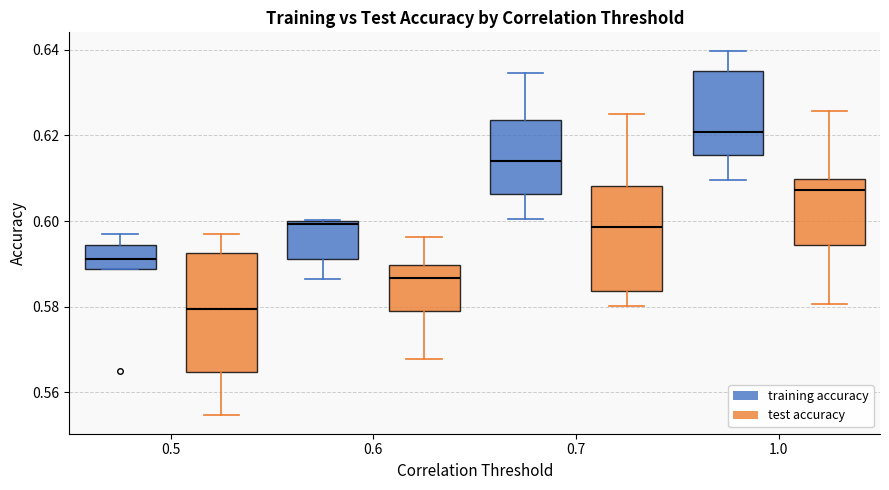

Reading left to right, transcribe this box plot: for each box, give where its median line is, the range the box spans, and where its two whiskers end, as read against the y-axis. The values are not printed on the chart, so give them approximately, as read against the axis.

0.5 (training accuracy): median 0.592, box 0.588 to 0.594, whiskers 0.588 to 0.596
0.5 (test accuracy): median 0.580, box 0.564 to 0.592, whiskers 0.554 to 0.598
0.6 (training accuracy): median 0.600 (just below the box's upper edge), box 0.592 to 0.600, whiskers 0.586 to 0.600
0.6 (test accuracy): median 0.586, box 0.580 to 0.590, whiskers 0.568 to 0.596
0.7 (training accuracy): median 0.614, box 0.606 to 0.624, whiskers 0.600 to 0.634
0.7 (test accuracy): median 0.598, box 0.584 to 0.608, whiskers 0.580 to 0.626
1.0 (training accuracy): median 0.620, box 0.616 to 0.636, whiskers 0.610 to 0.640
1.0 (test accuracy): median 0.608, box 0.594 to 0.610, whiskers 0.580 to 0.626